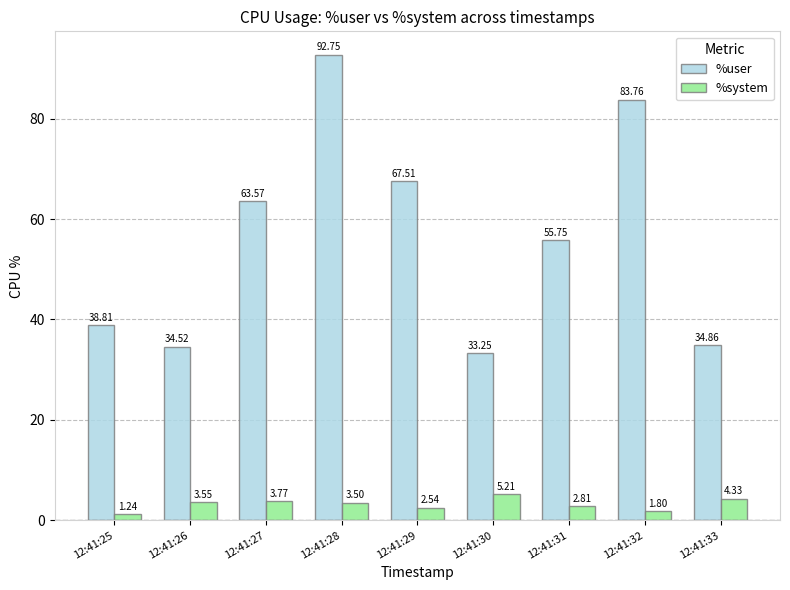

What is the total value across all series at 12:41:33?

39.2